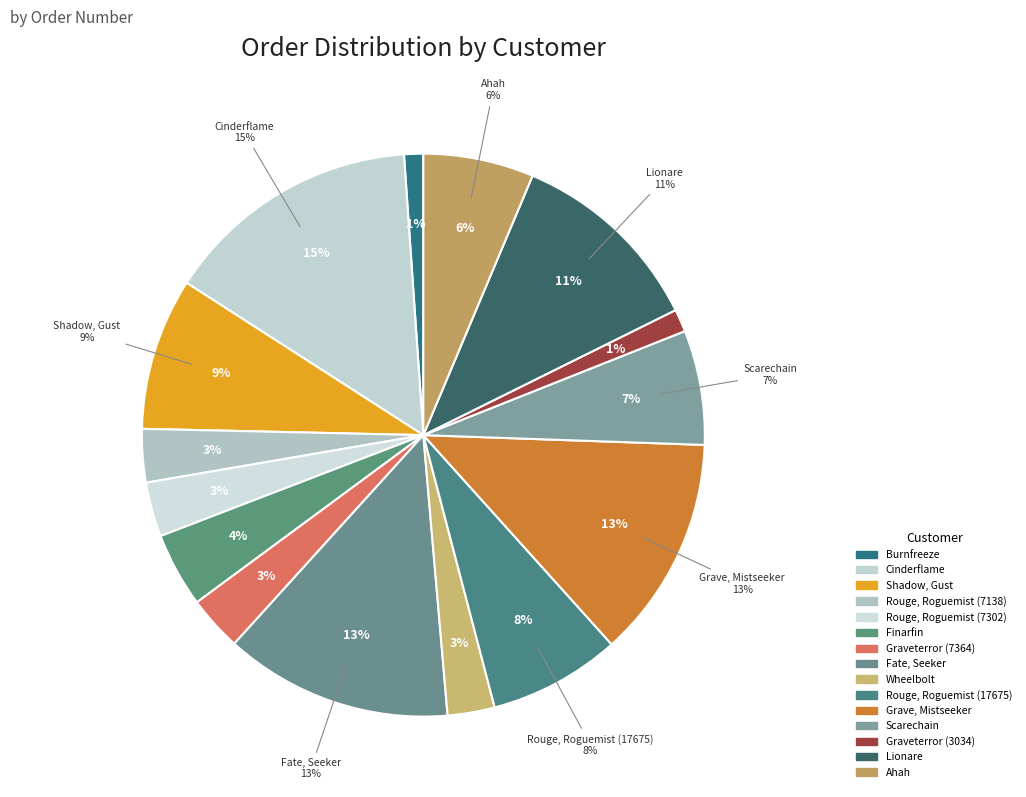

What is the largest slice in the pie chart?

Cinderflame